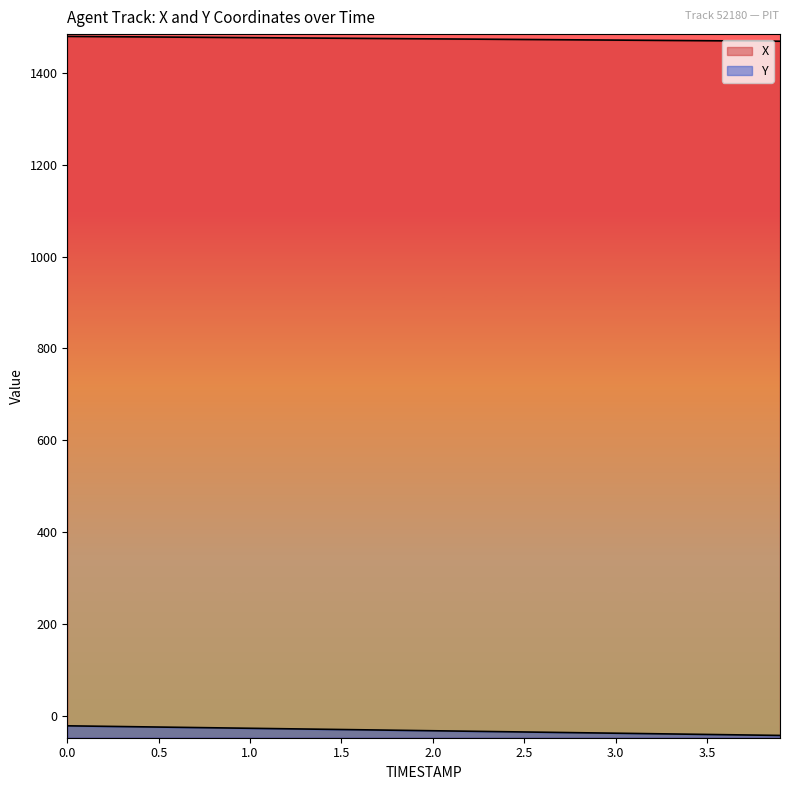

At which label is X closest to 1474?

2.1